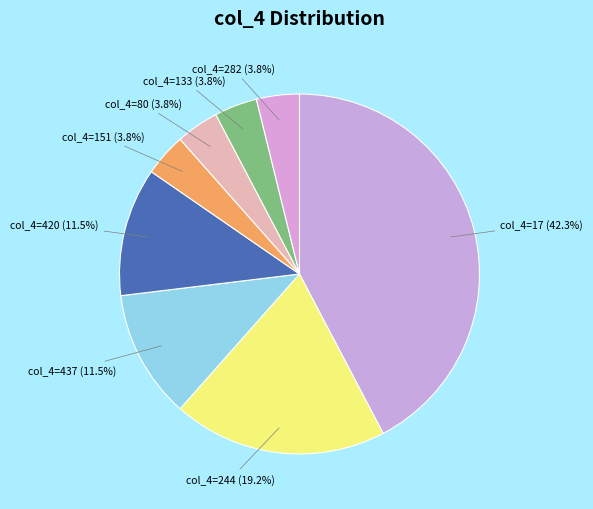

Is the sum of col_4=80 (3.8%) and col_4=133 (3.8%) greater than half?

No